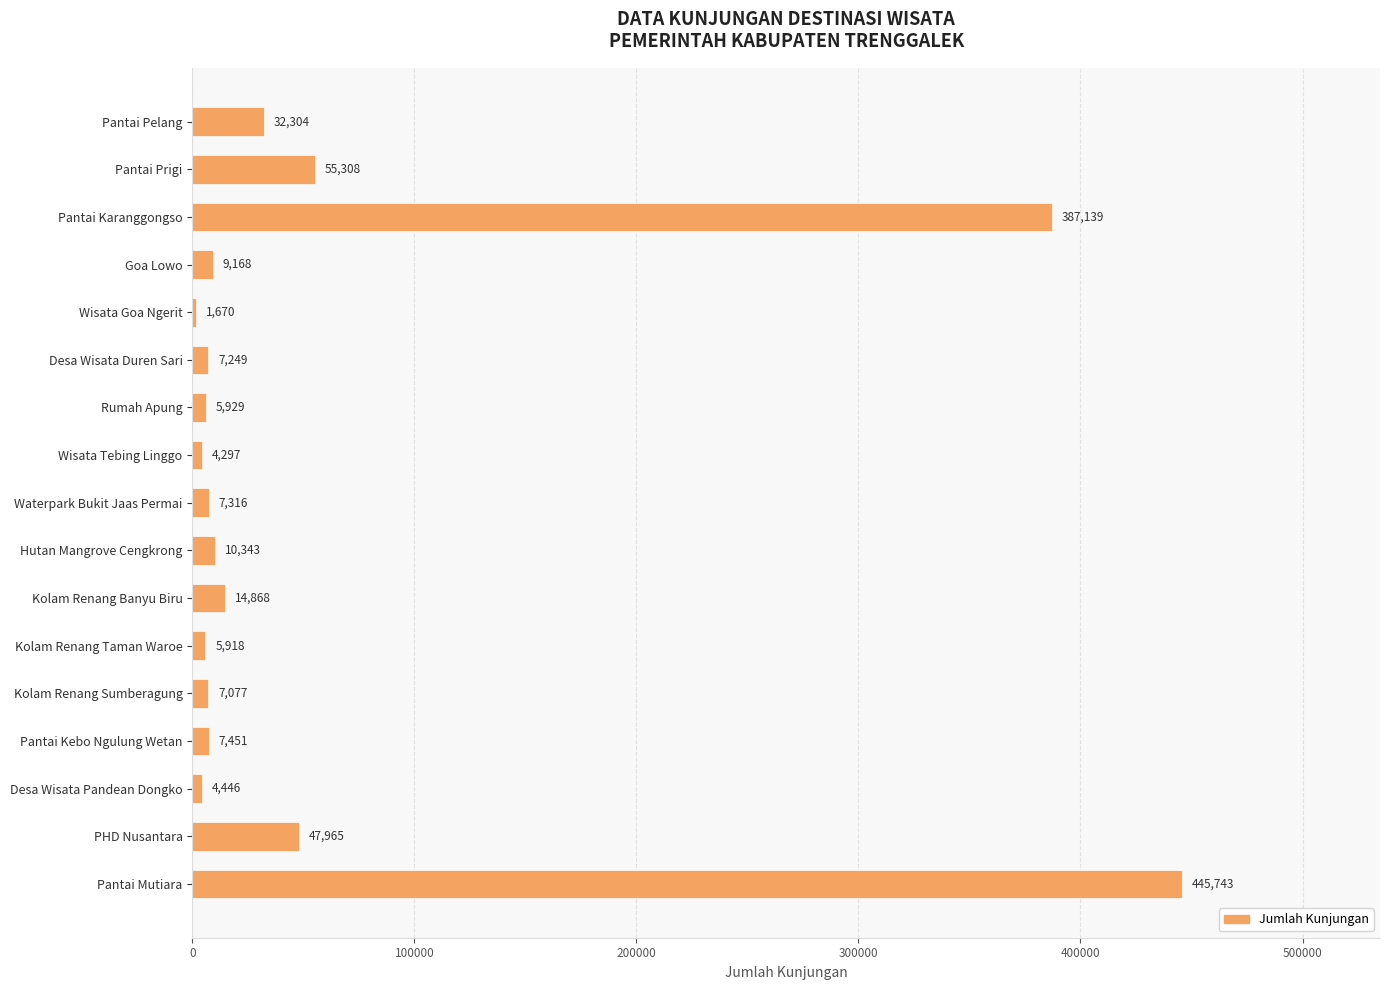

What is the average value?

62011